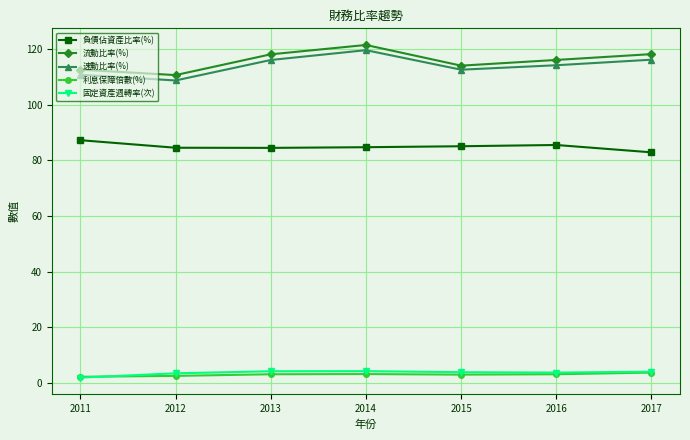

What is the difference between the 固定資產週轉率(次) values at 2016 and 2012?

0.3